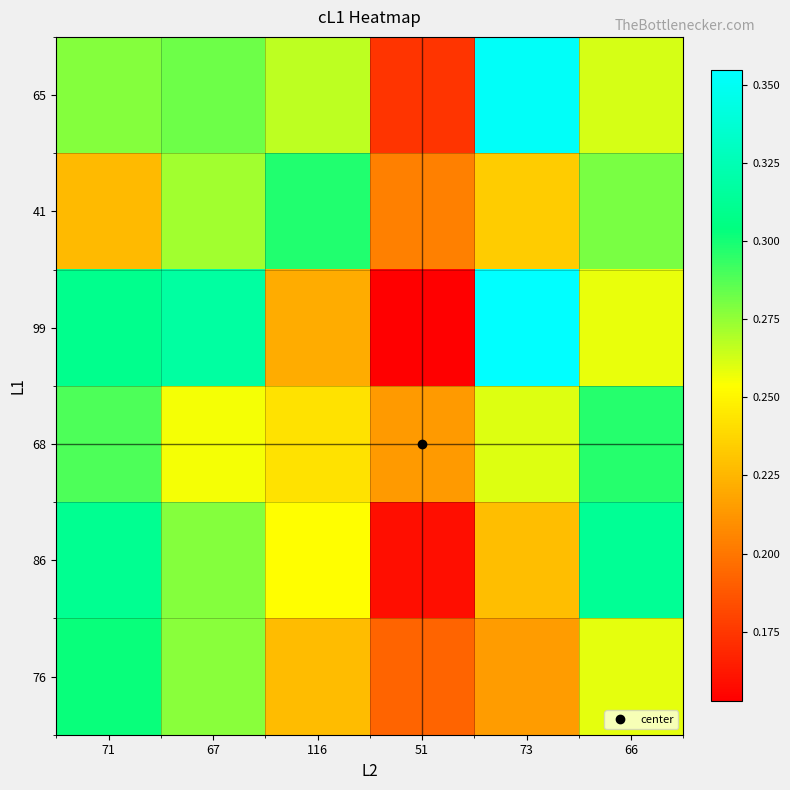

Which series changed the most between 116 and 73?

99